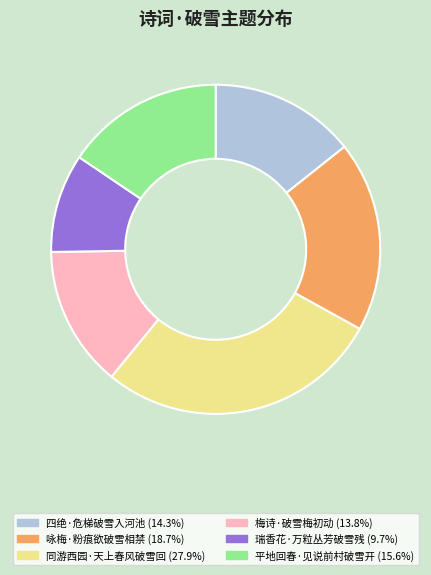

Is there any slice that represents more than half of the pie?

No